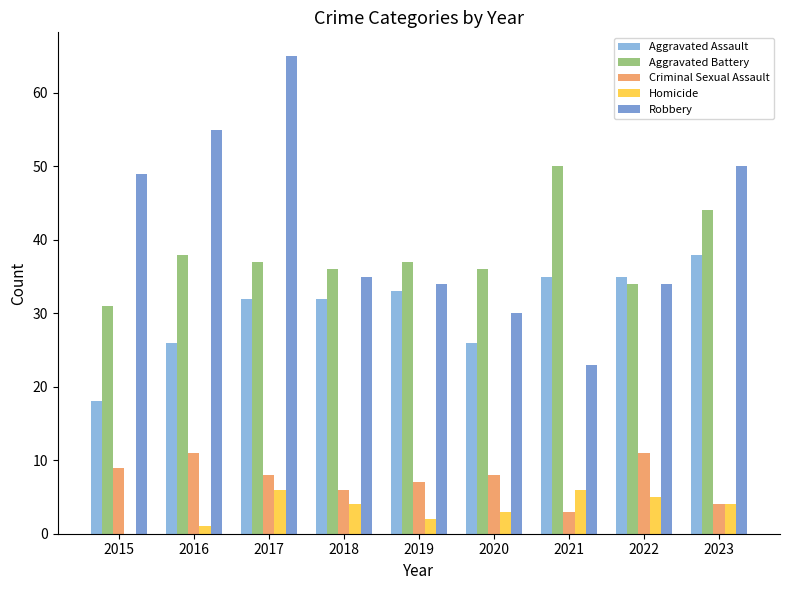

Are the bars horizontal?

No